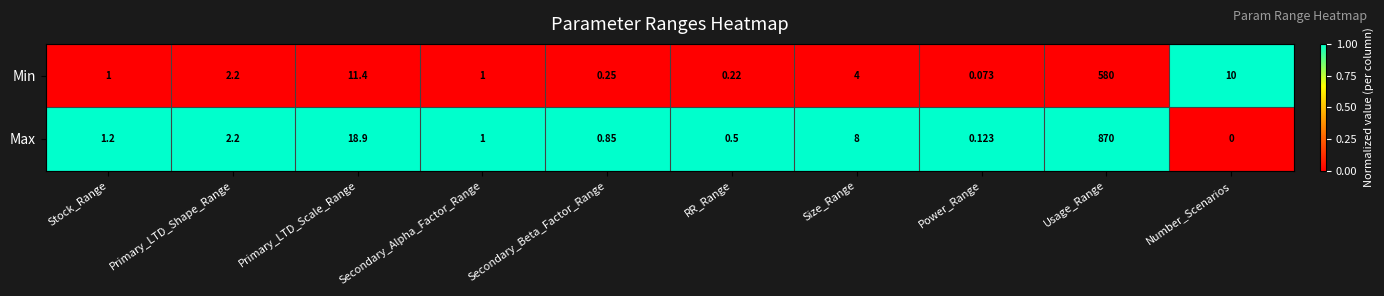

Which series has the largest total across all categories?

Max